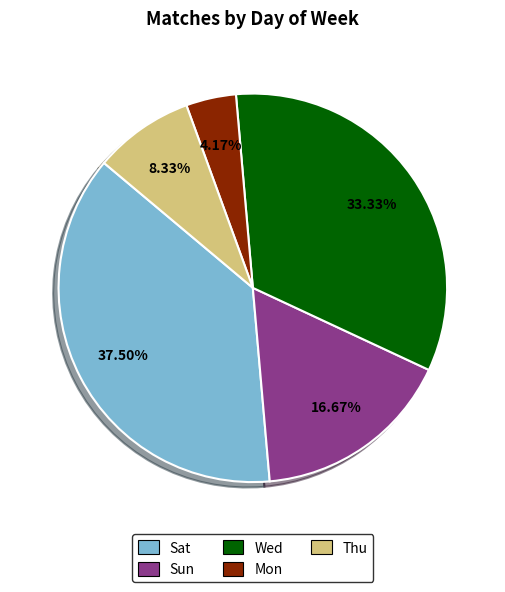

To the nearest percent, what is the combined percentage of Sun and Wed?

50%